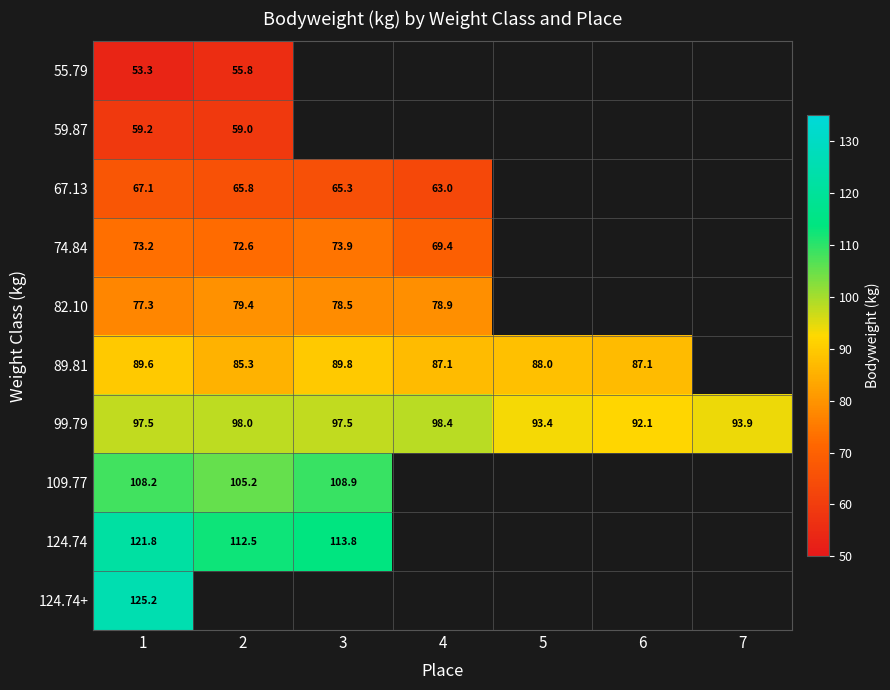

Is the value of 67.13 at 2 greater than the value of 99.79 at 5?

No